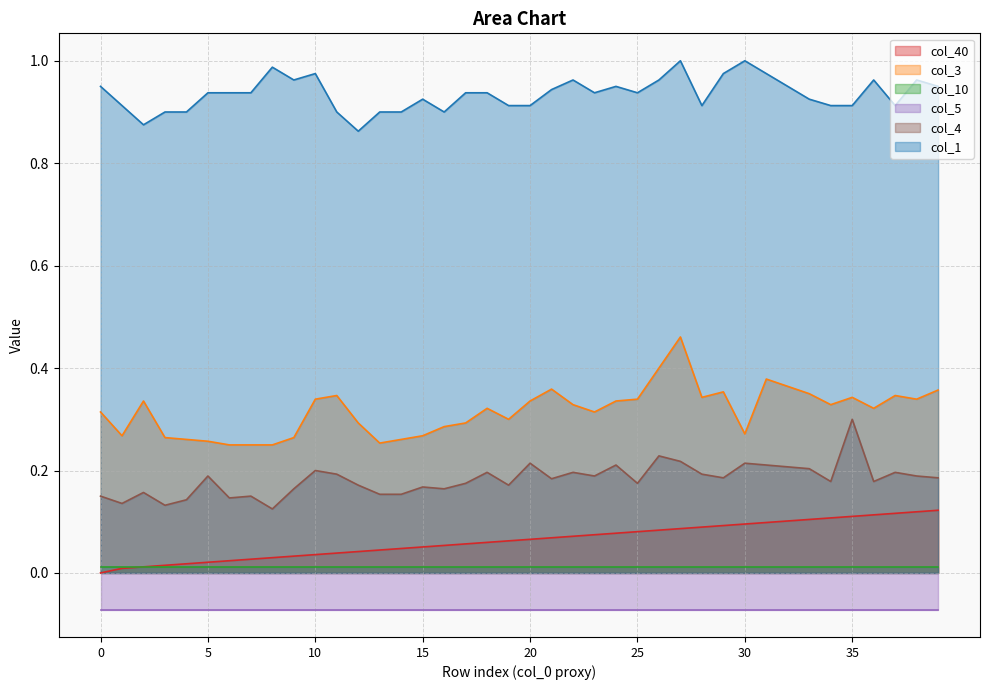

True or false: col_1 and col_40 cross at least once.

False